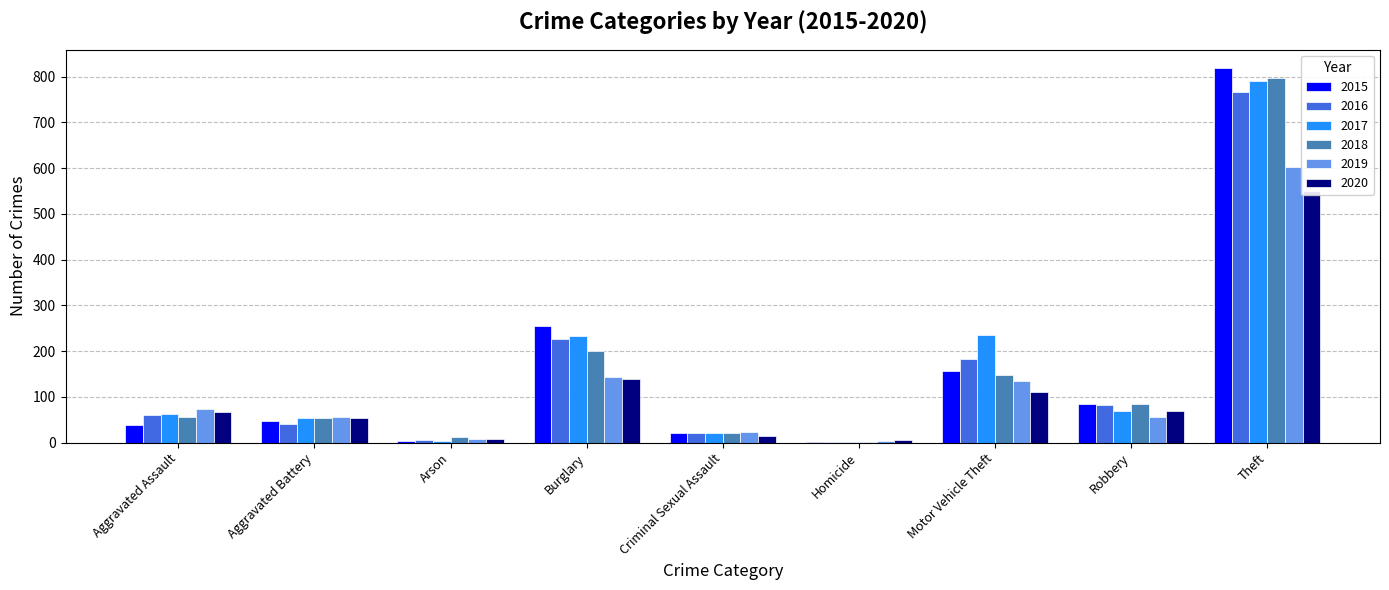

How many distinct data groups are displayed?

6